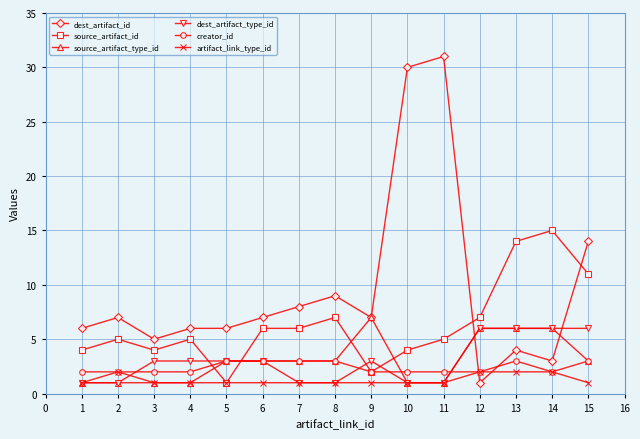

True or false: source_artifact_type_id has a value of 1 at 1.

True